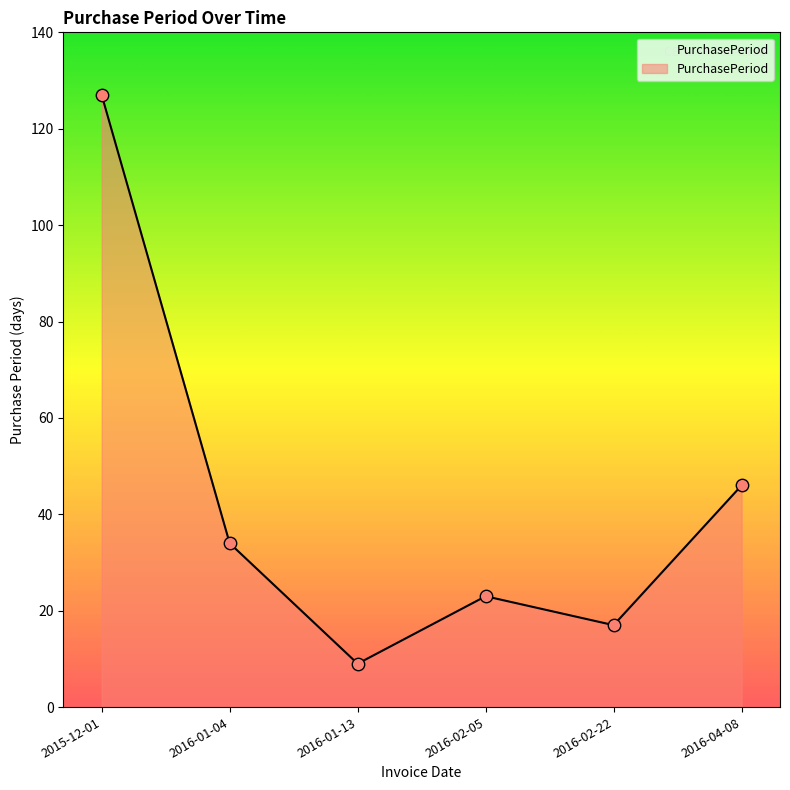

What is the change in value from 2015-12-01 to 2016-01-13?

-118